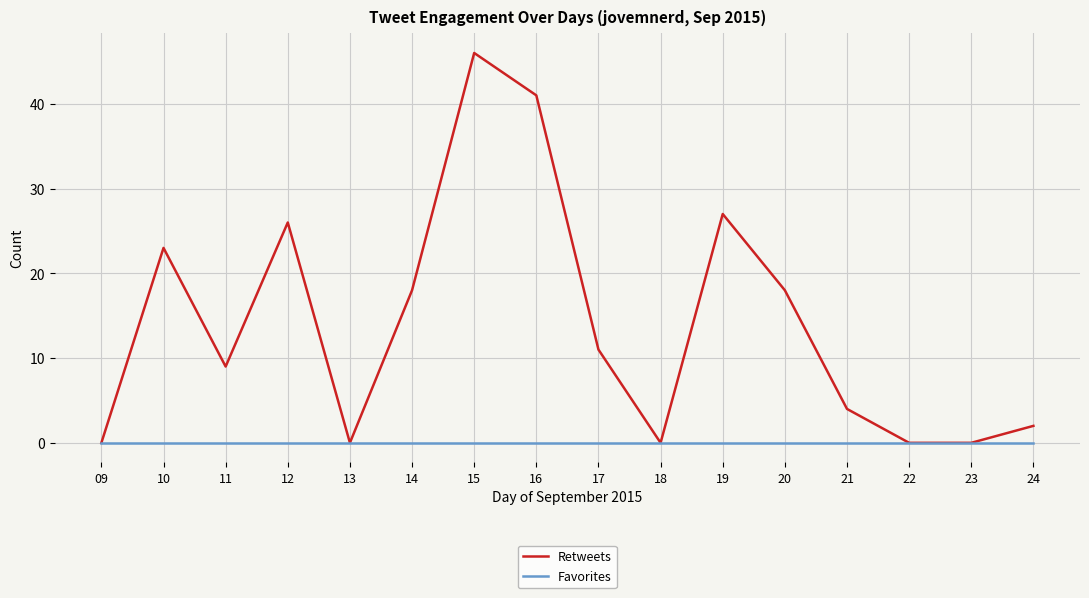

Reading left to right, transcribe all the data shown in this chart.

Retweets: 09=0	10=23	11=9	12=26	13=0	14=18	15=46	16=41	17=11	18=0	19=27	20=18	21=4	22=0	23=0	24=2
Favorites: 09=0	10=0	11=0	12=0	13=0	14=0	15=0	16=0	17=0	18=0	19=0	20=0	21=0	22=0	23=0	24=0